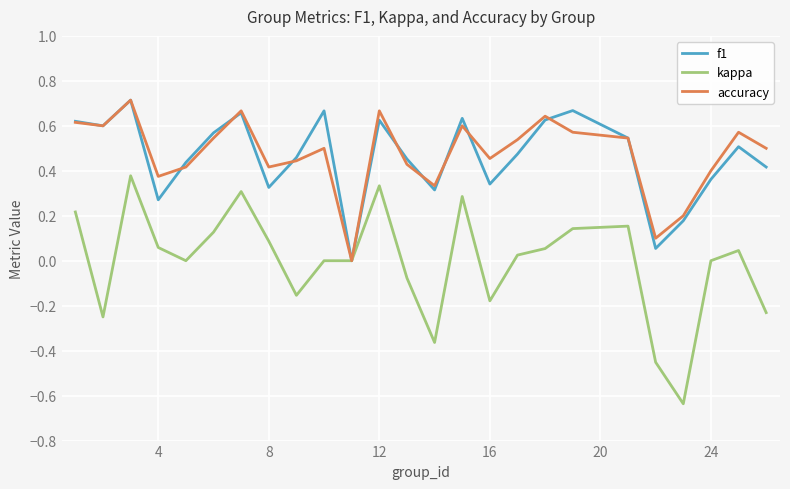

In f1, how many points are lower than both neighbors (excluding endpoints)?

7